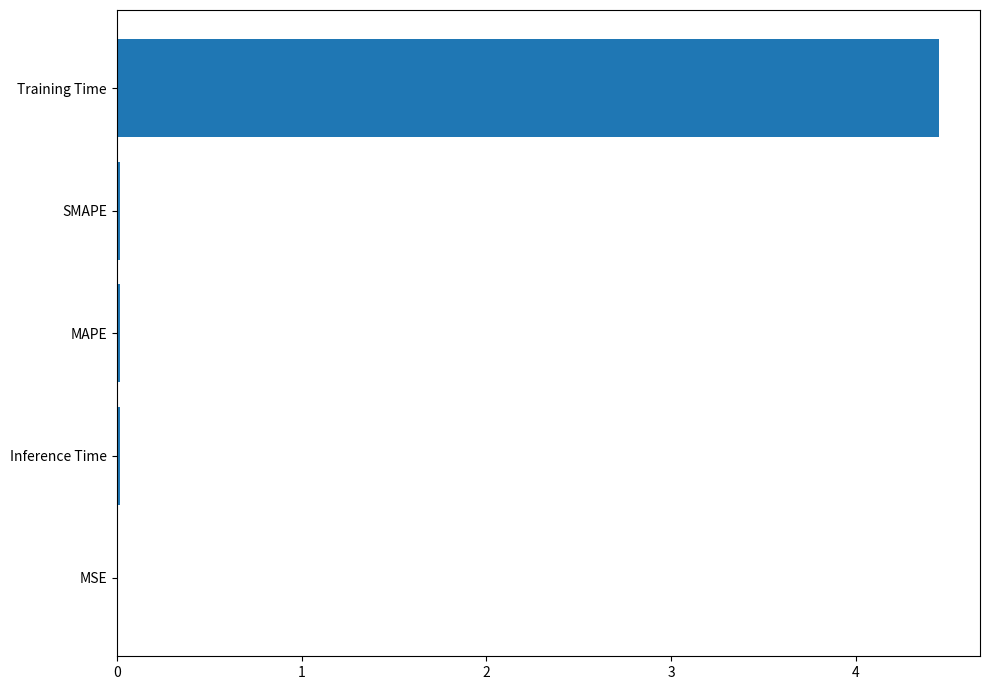

Between MSE and Training Time, which is larger?

Training Time